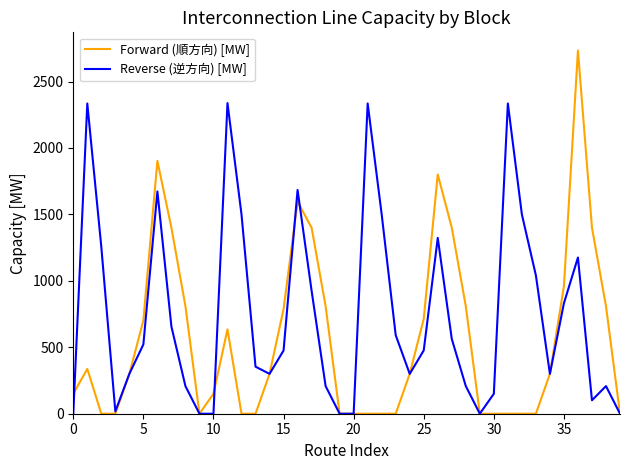

Which series has the largest range (max minus min)?

Forward (順方向) [MW]